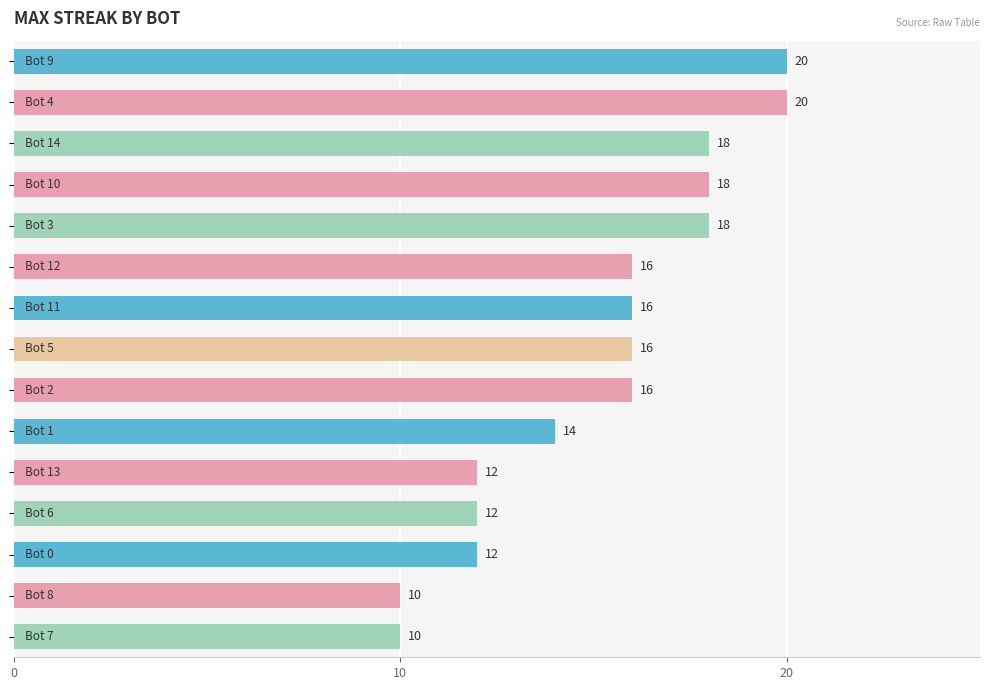

What is the value of the 13th bar from the top?

12